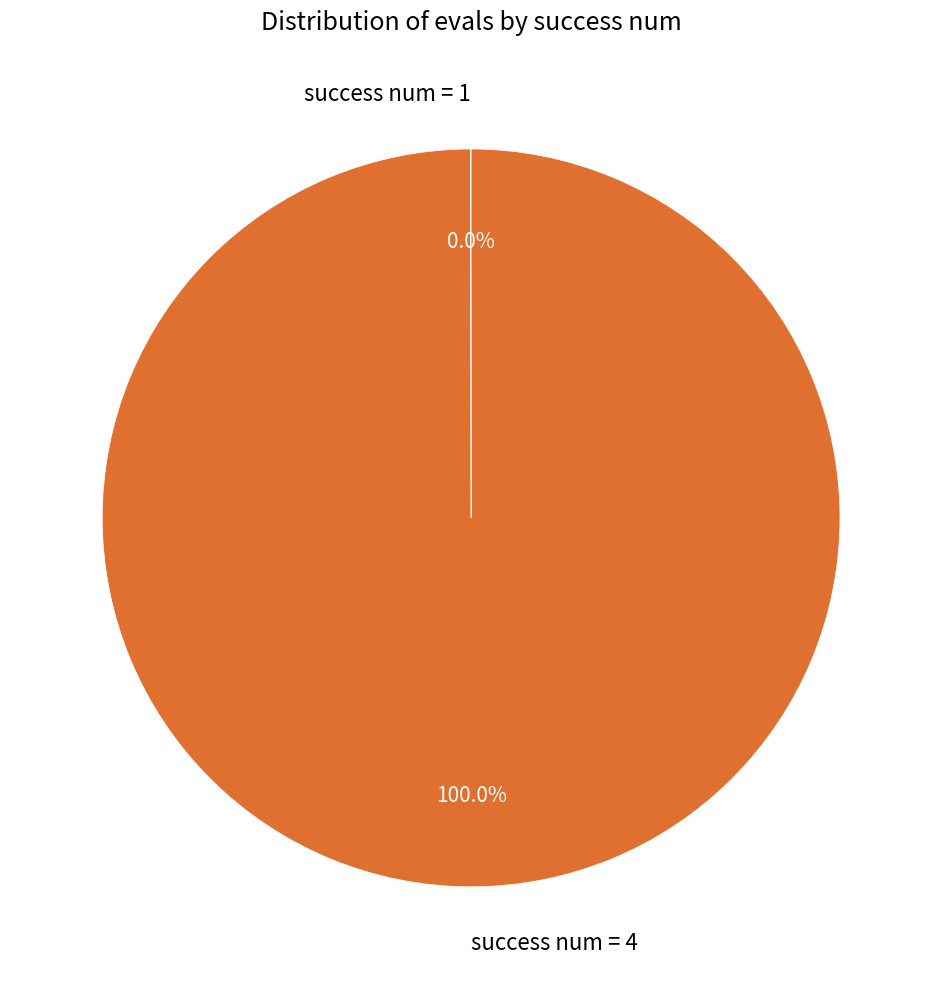

Is there any slice that represents more than half of the pie?

Yes